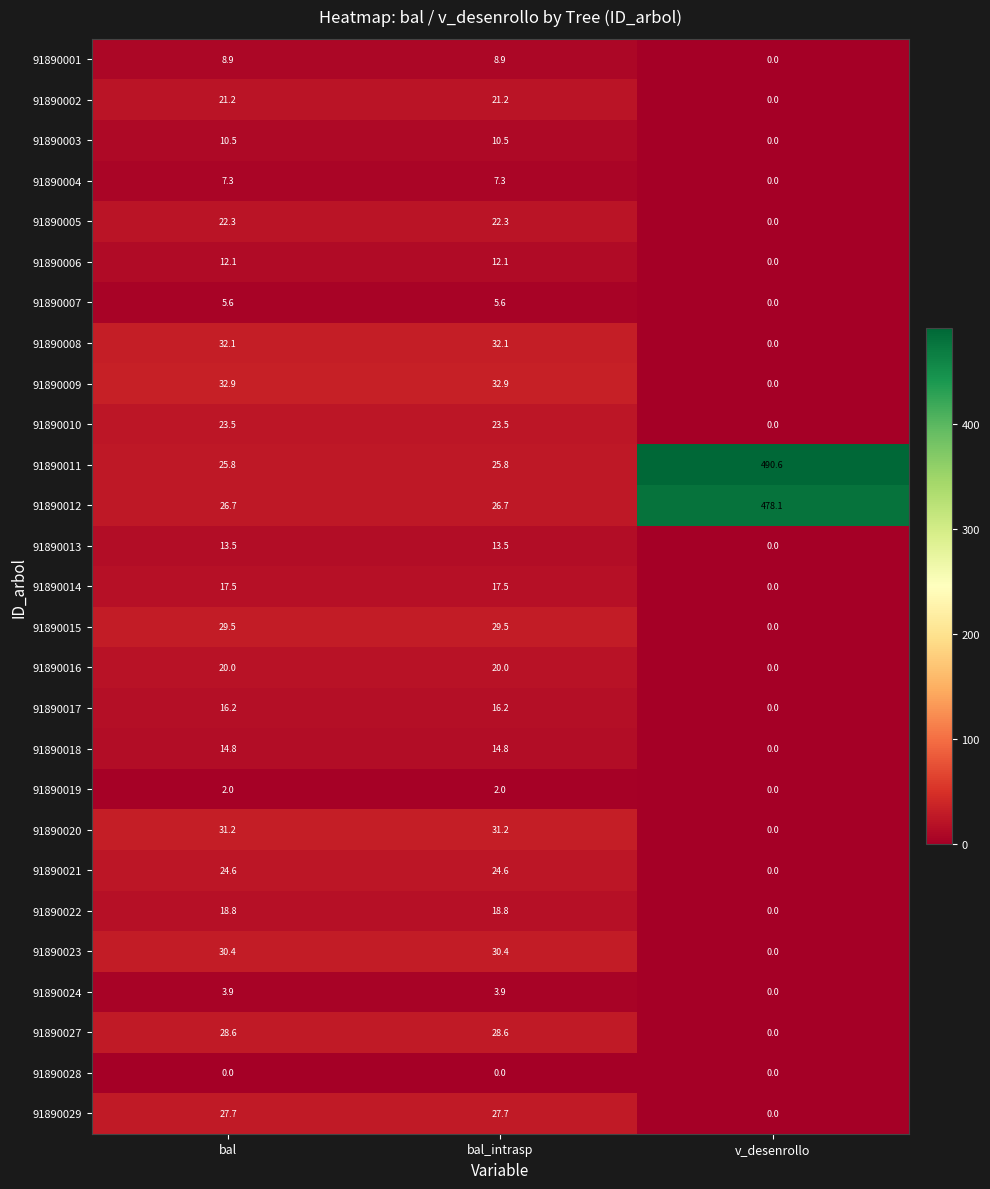

Which series has the widest spread of values?

91890011